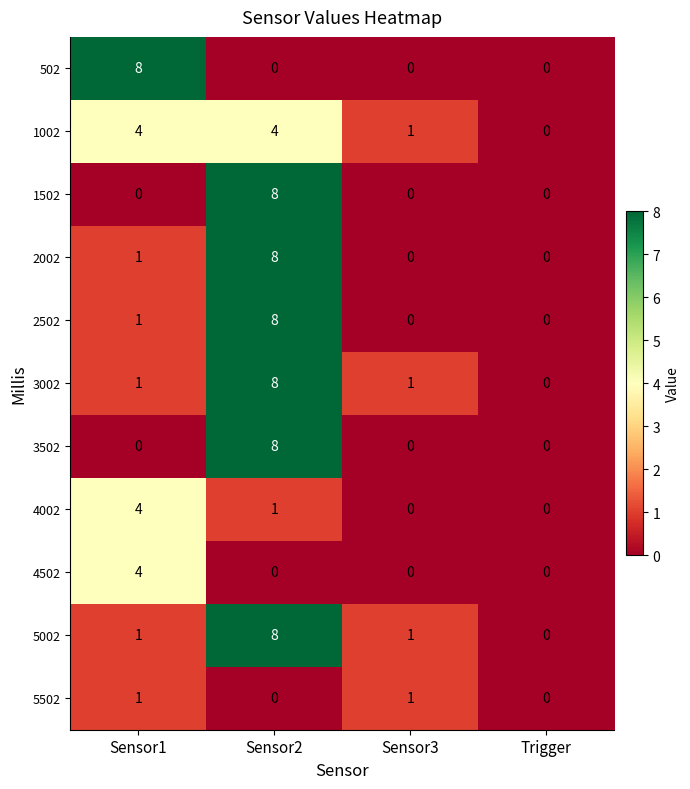

At which category is the sum across all series the highest?

Sensor2